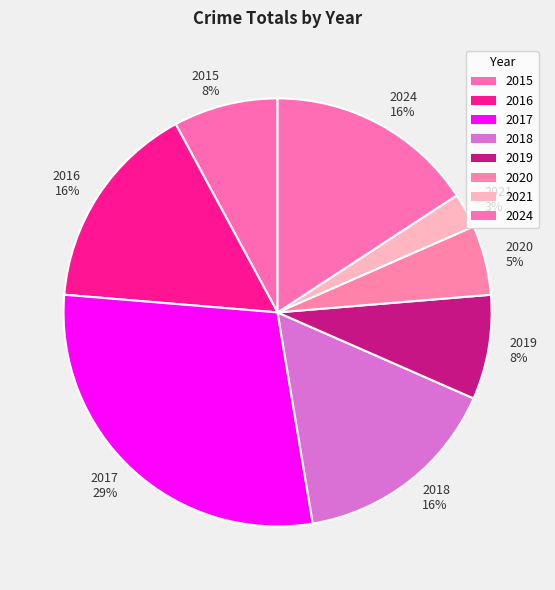

To the nearest percent, what is the difference between the 2015 and 2020 slice percentages?

3%